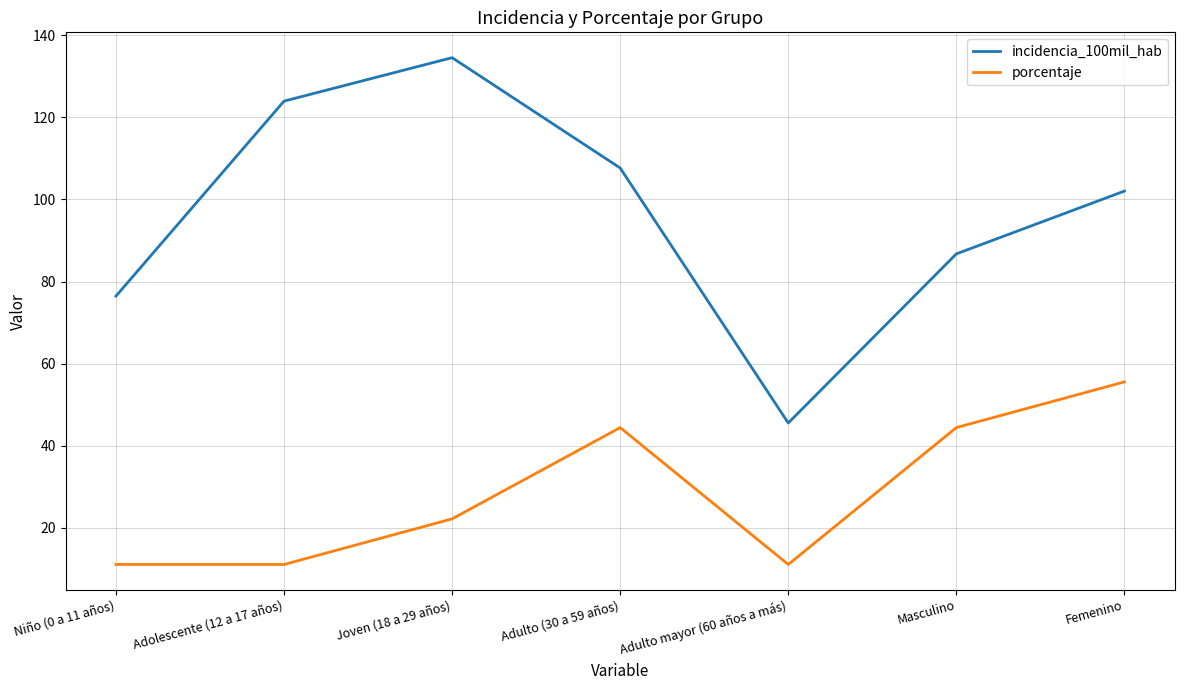

Rank the series at Adulto mayor (60 años a más) from lowest to highest value.

porcentaje, incidencia_100mil_hab